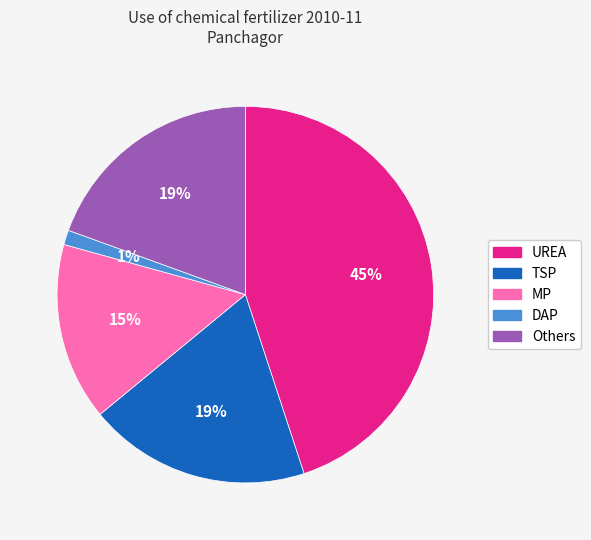

To the nearest percent, what is the difference between the MP and DAP slice percentages?

14%